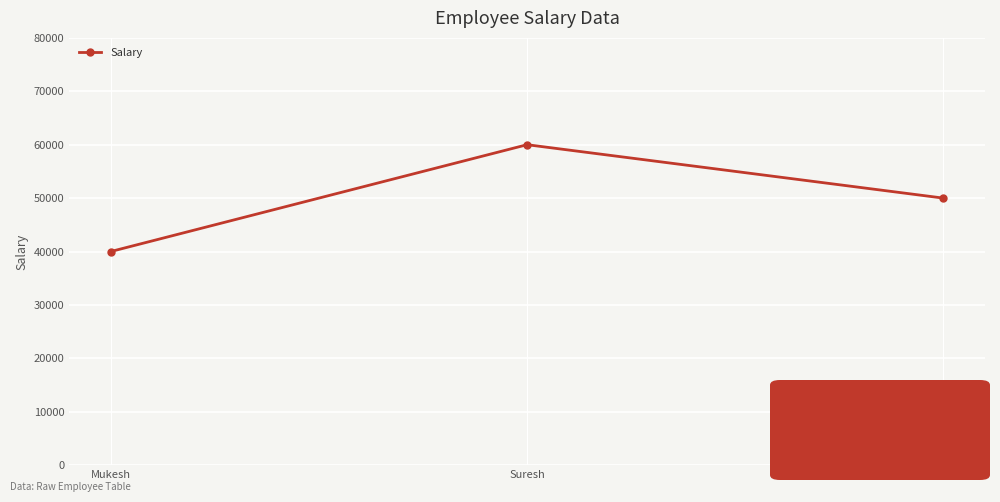

What is the change in value from Suresh to Vittal?

-10000